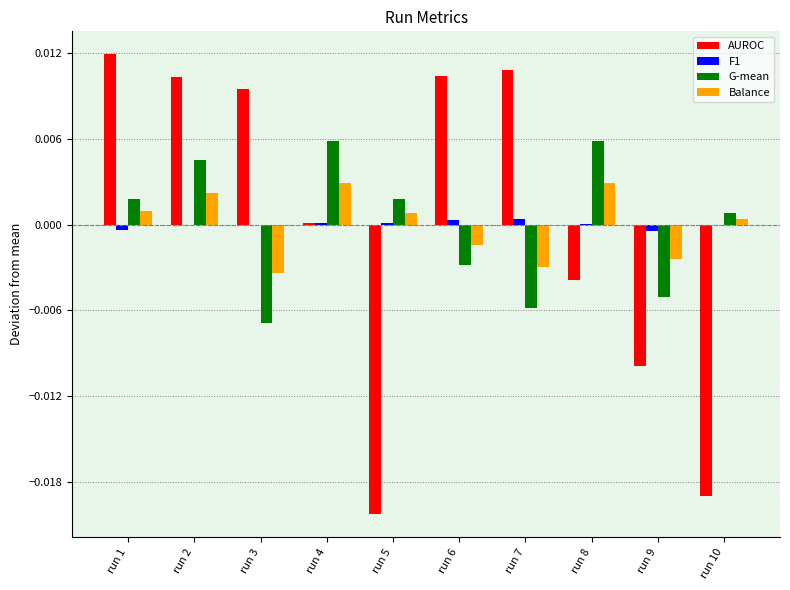

Does the chart contain stacked bars?

No